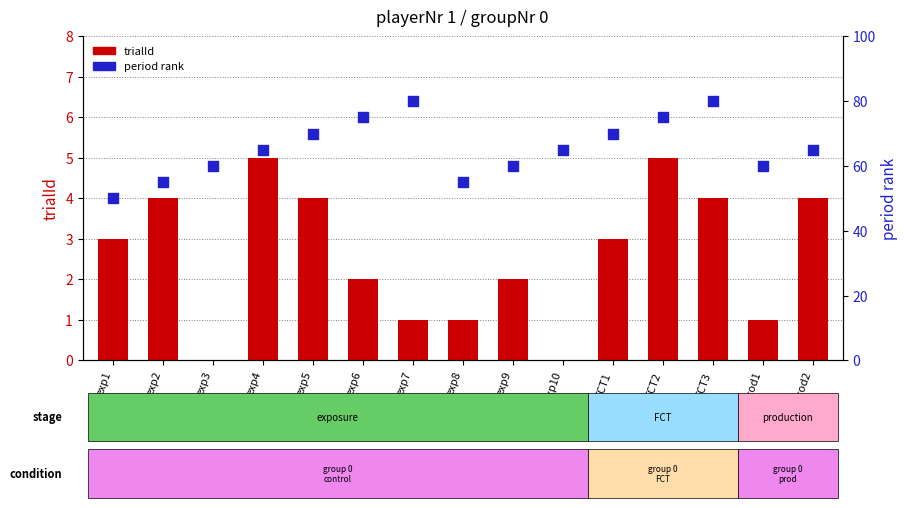

Which series reaches the maximum Y coordinate?

period (percentile rank)